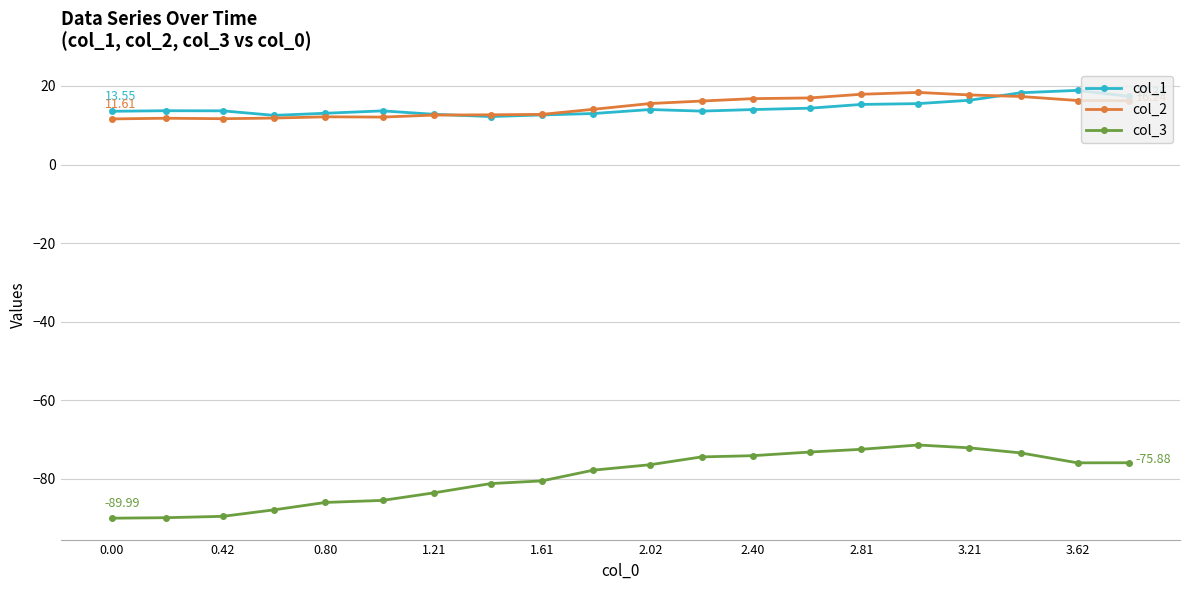

What is the value of the col_1 point at the 5th from the left?

13.1